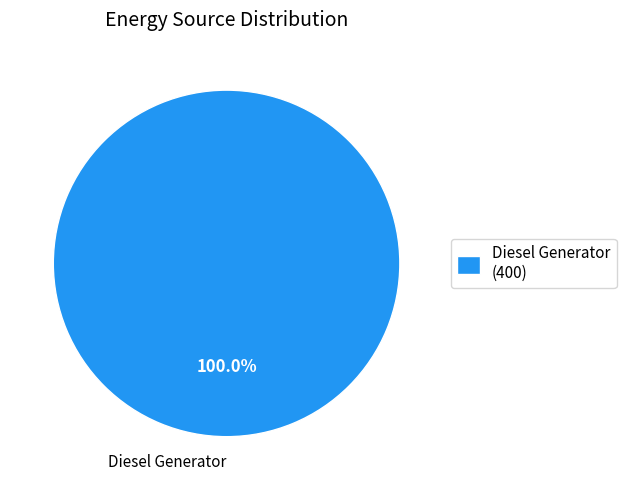

Which category accounts for the majority?

Diesel Generator (400)